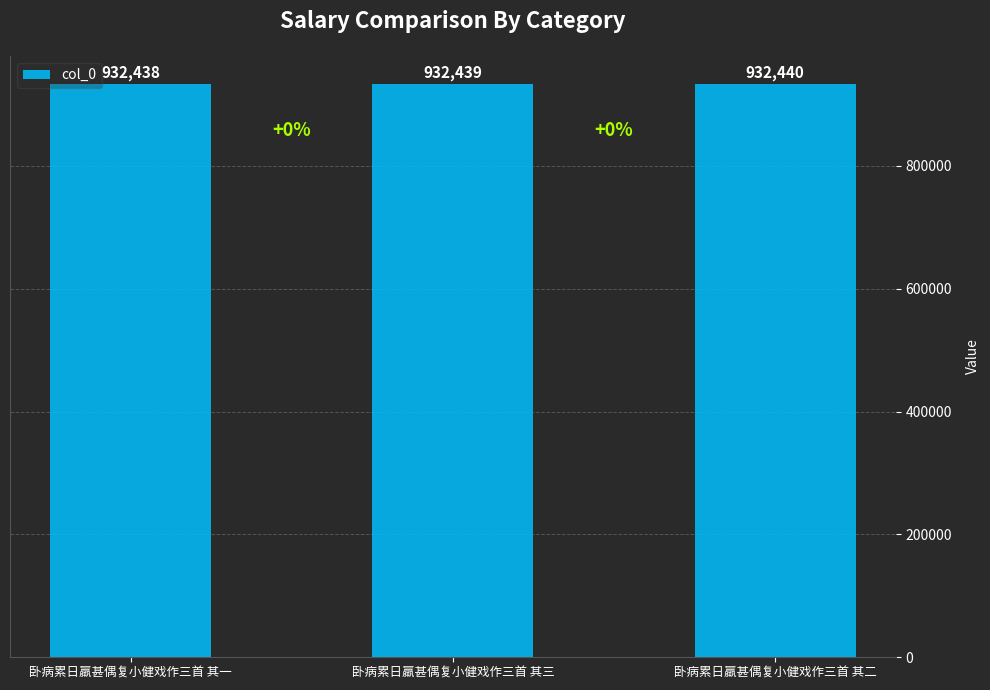

Reading left to right, transcribe all the data shown in this chart.

卧病累日羸甚偶复小健戏作三首 其一=932438	卧病累日羸甚偶复小健戏作三首 其三=932439	卧病累日羸甚偶复小健戏作三首 其二=932440